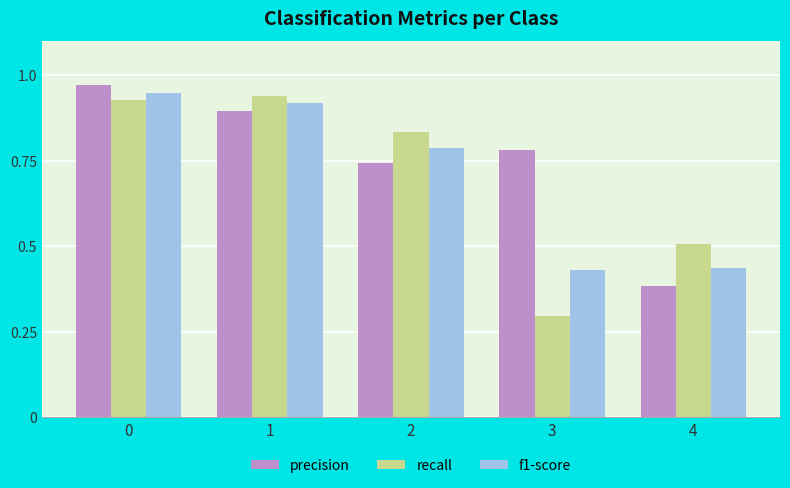

True or false: precision has a value of 1.4 at 0.

False